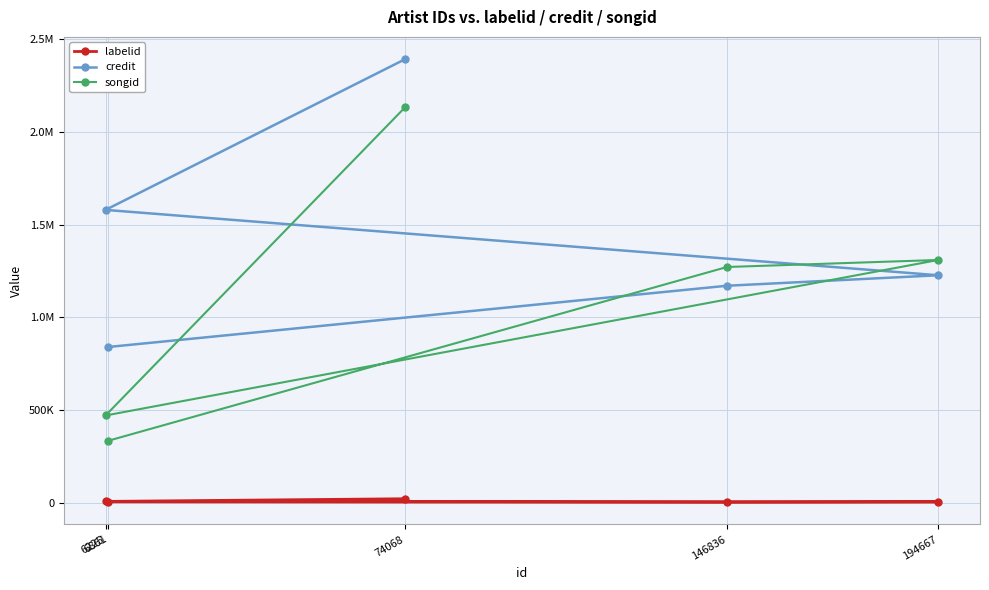

How many times do songid and credit cross each other?

2